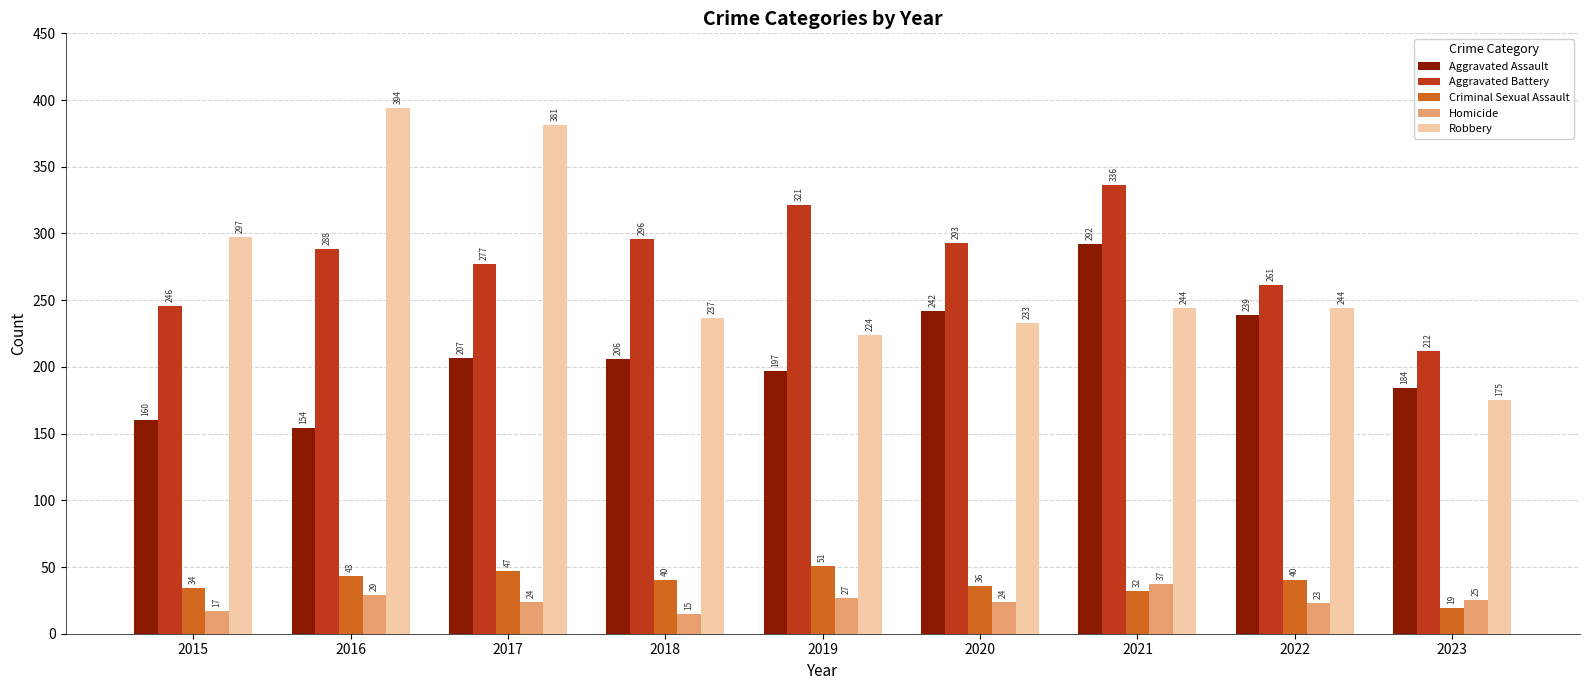

What is the difference between the highest and lowest values at 2023?

193